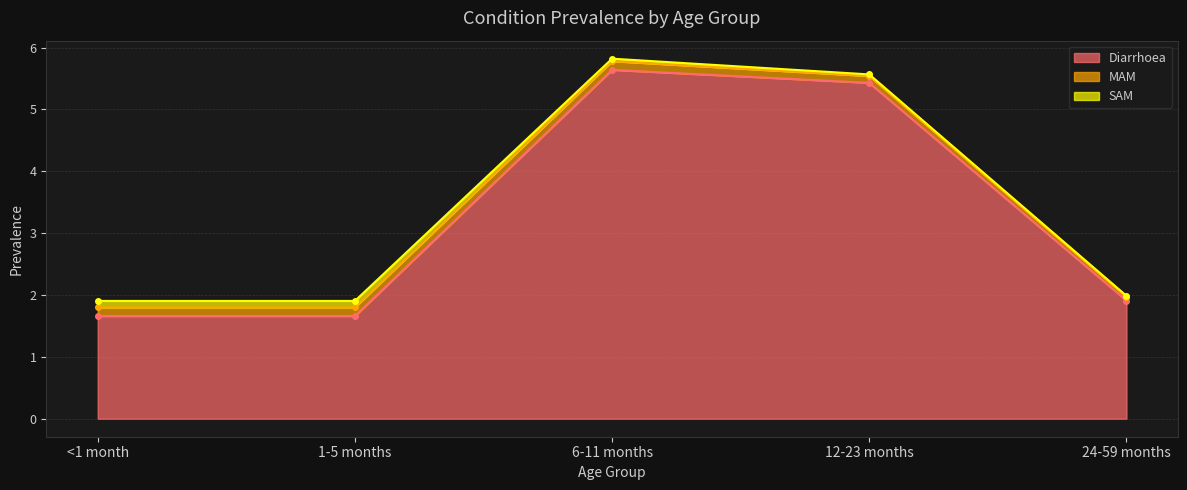

At which label is MAM closest to 0?

24-59 months